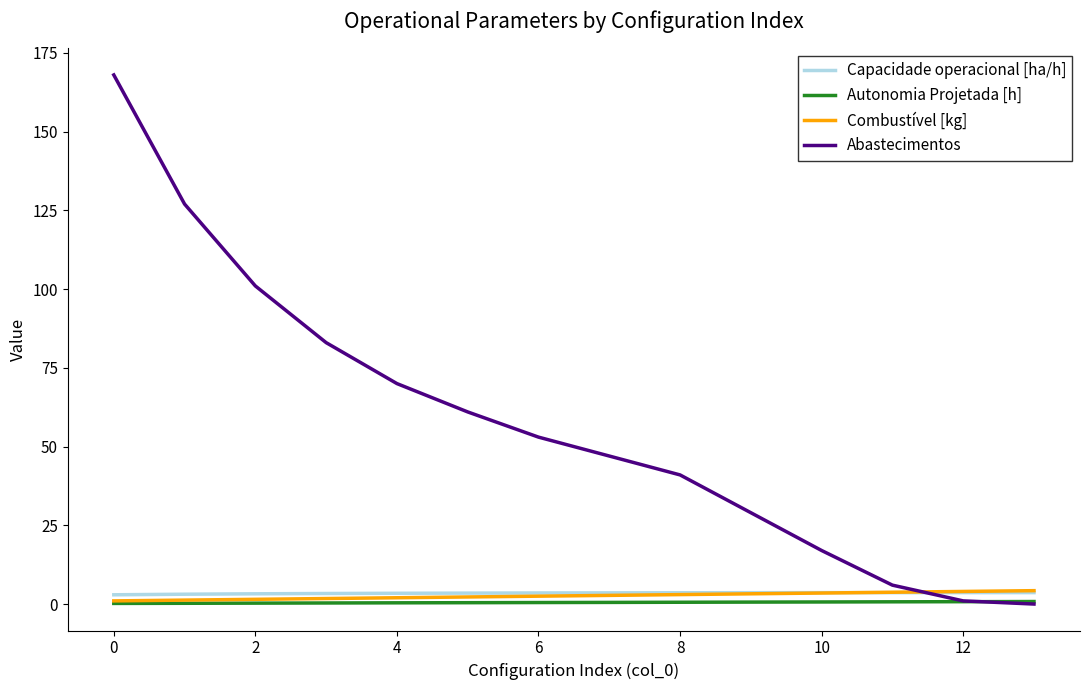

True or false: Capacidade operacional [ha/h] and Autonomia Projetada [h] intersect in this chart.

False